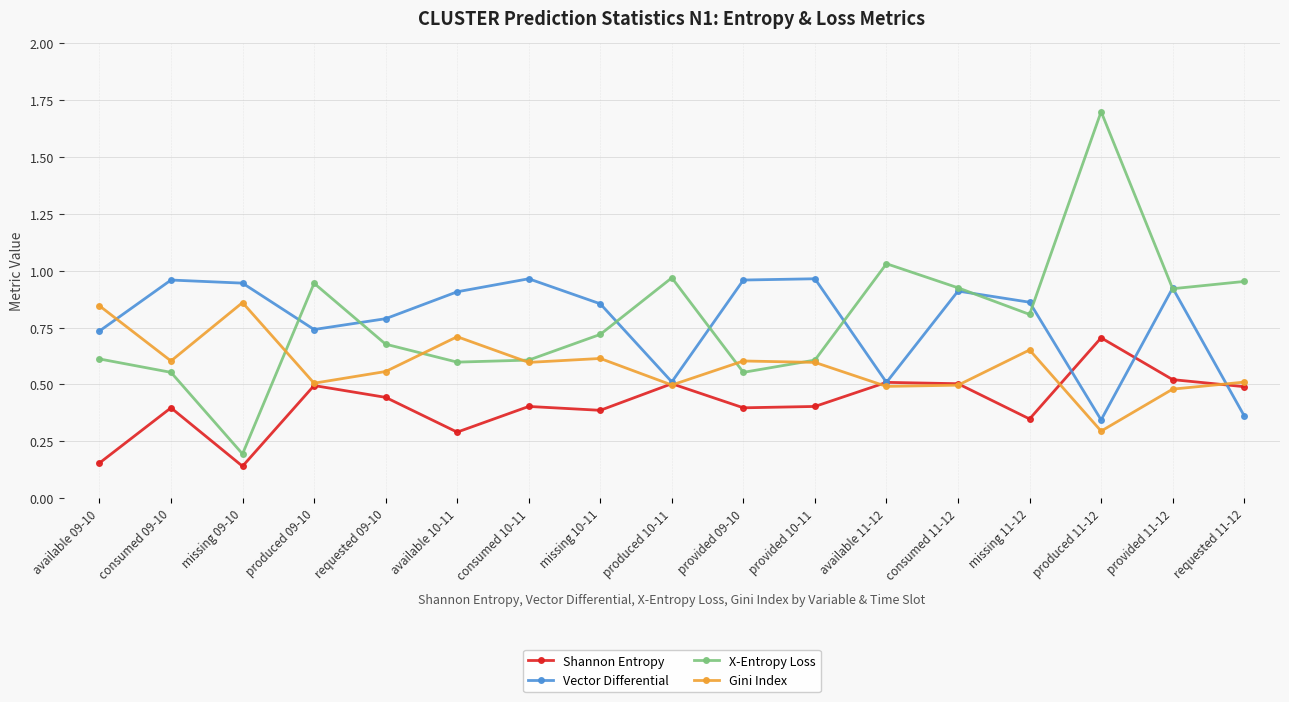

What are all the series names shown in the legend?

Shannon Entropy, Vector Differential, X-Entropy Loss, Gini Index